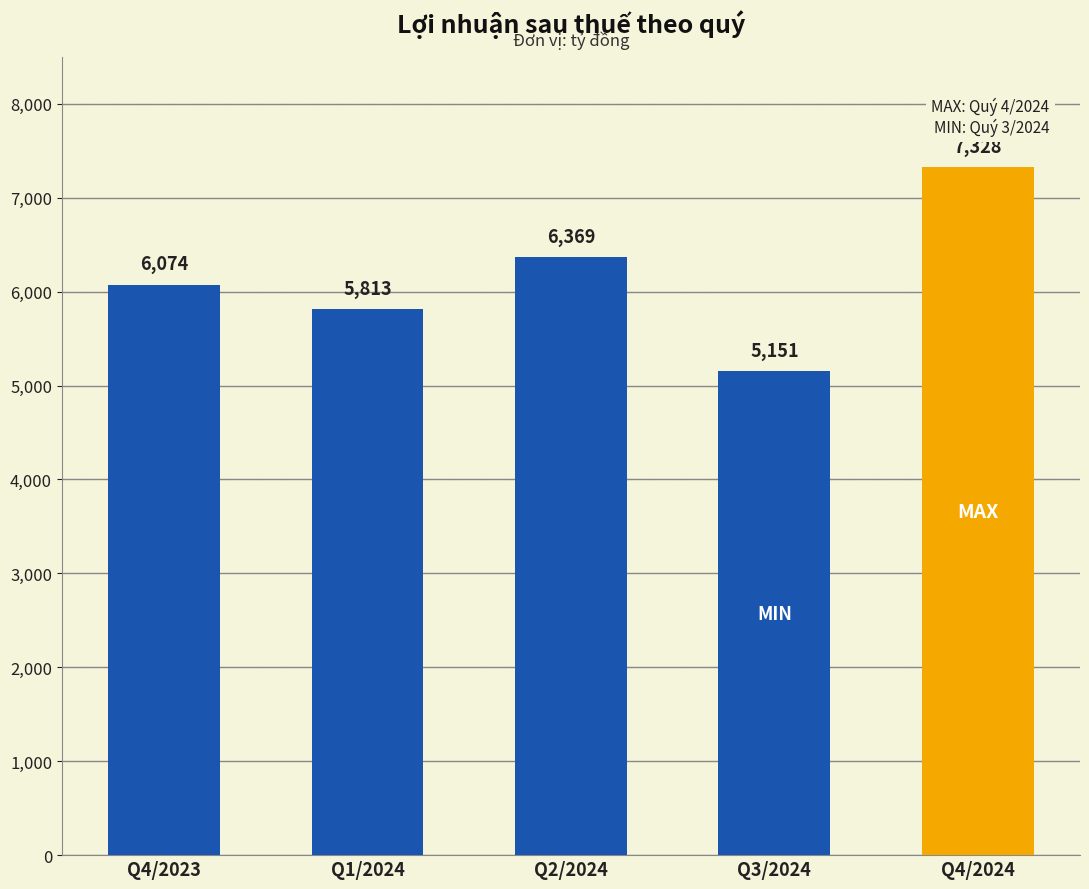

Reading left to right, list all the values displayed in this chart.

Q4/2023=6074	Q1/2024=5813	Q2/2024=6369	Q3/2024=5151	Q4/2024=7328